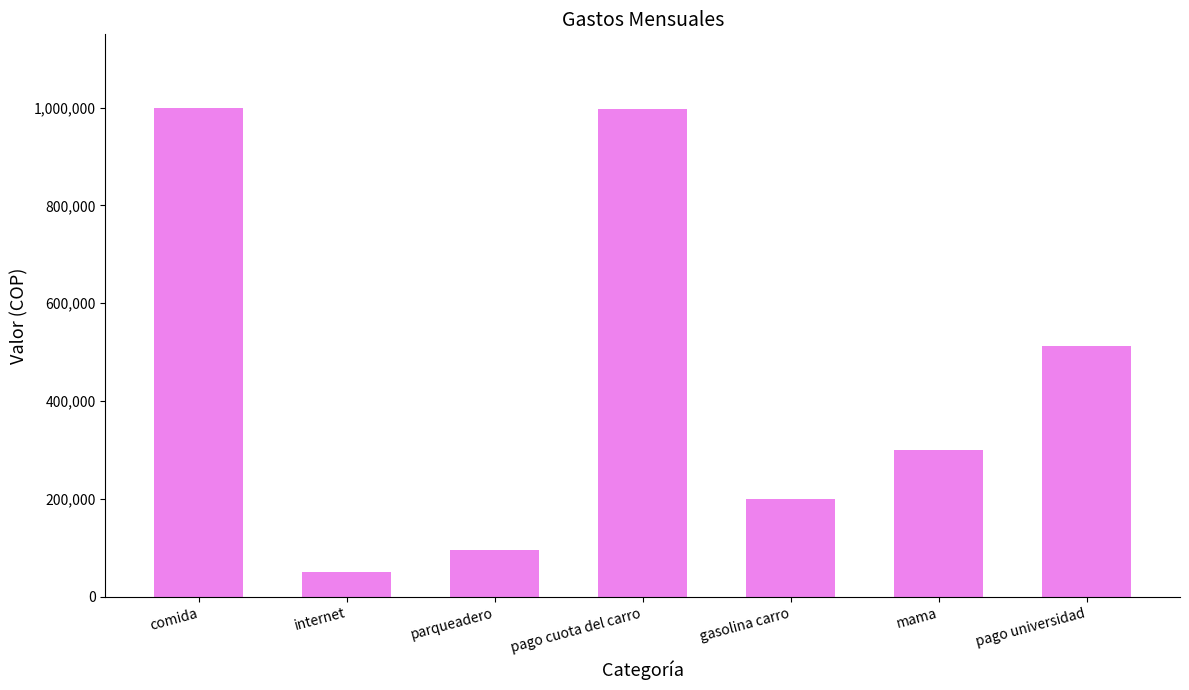

Between gasolina carro and mama, which is larger?

mama